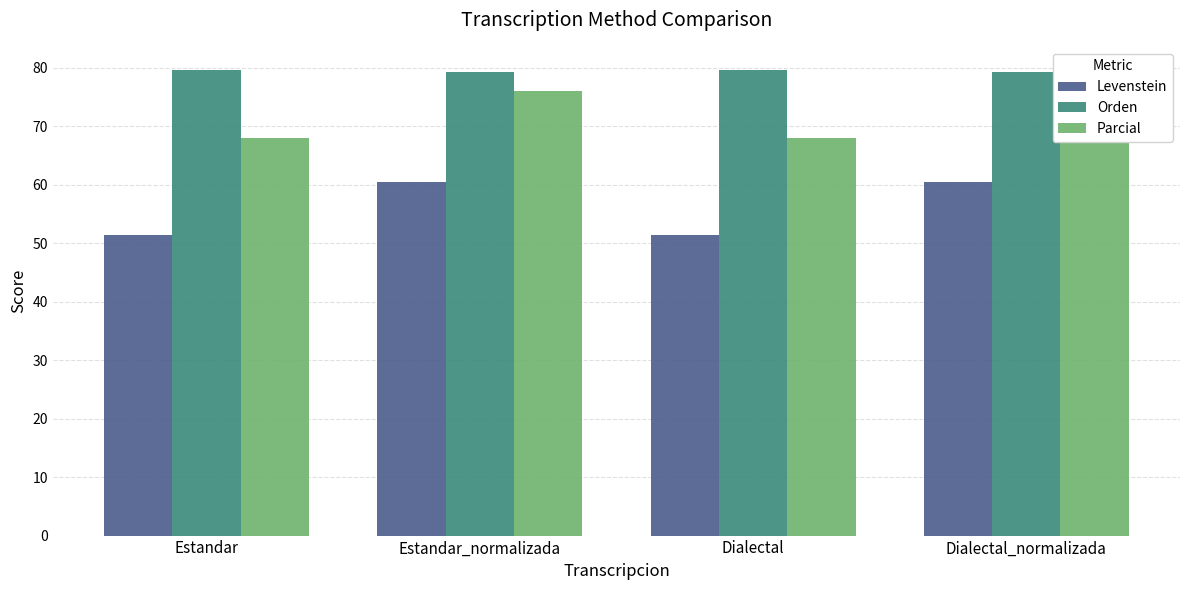

What is the average value of the Orden series?

79.4